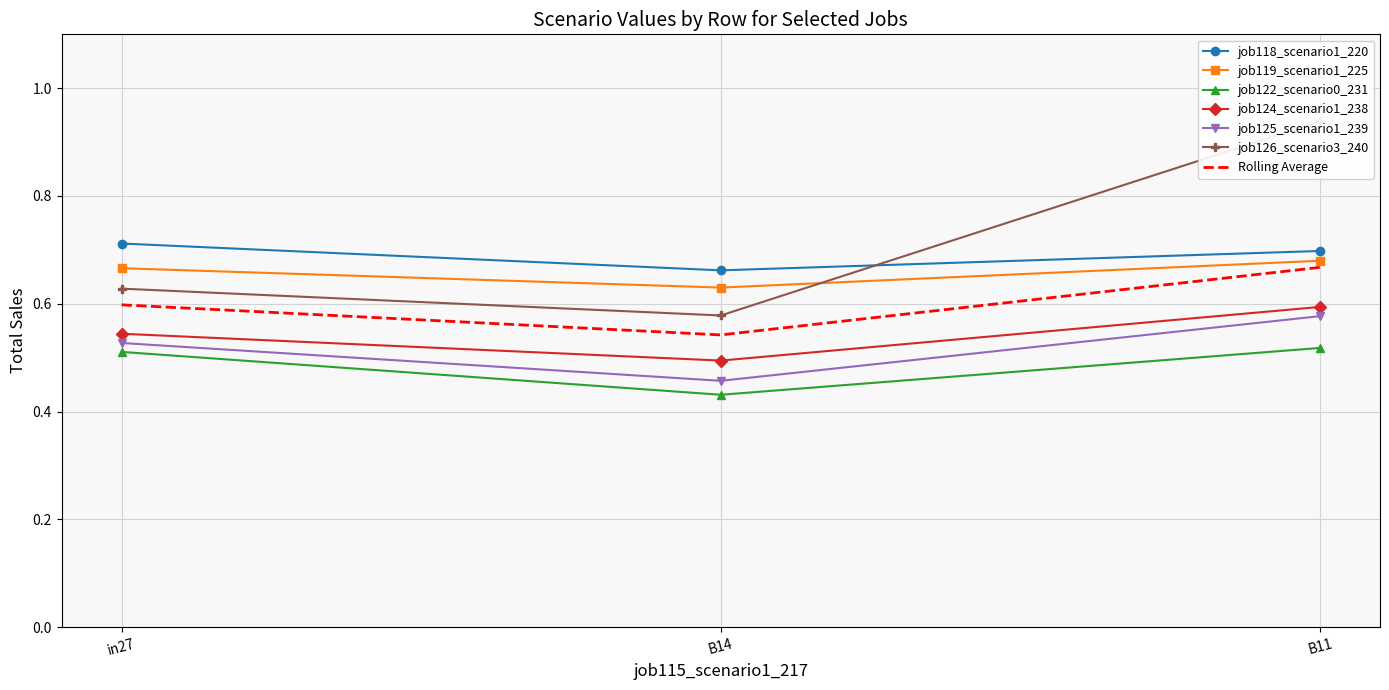

At which category does the chart reach its minimum across all series?

B14